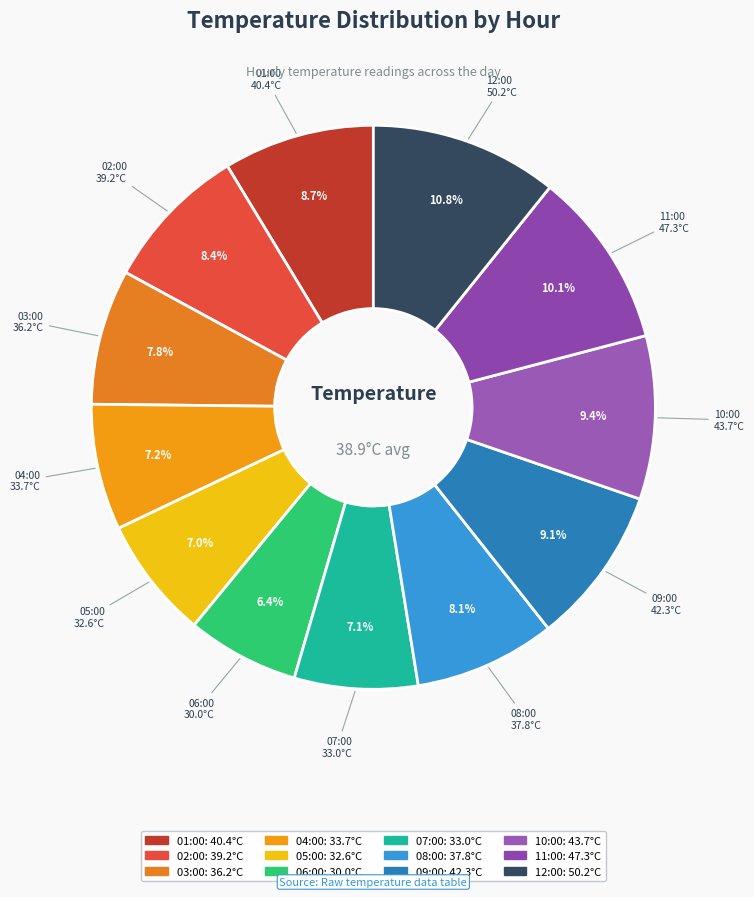

Is there a majority slice in this chart?

No